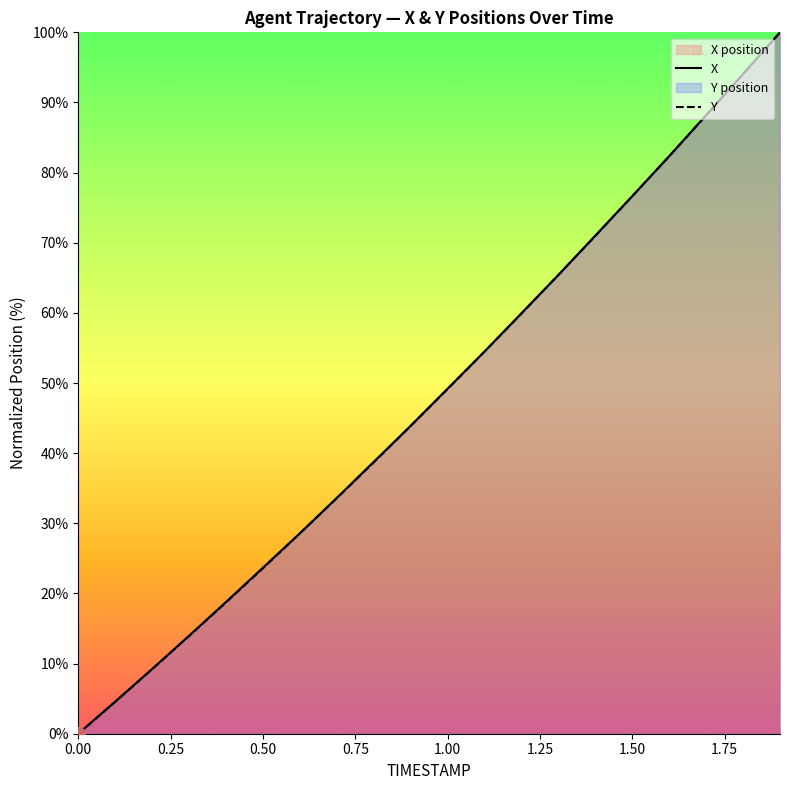

After their last crossing, which series has the higher values: Y or X?

X